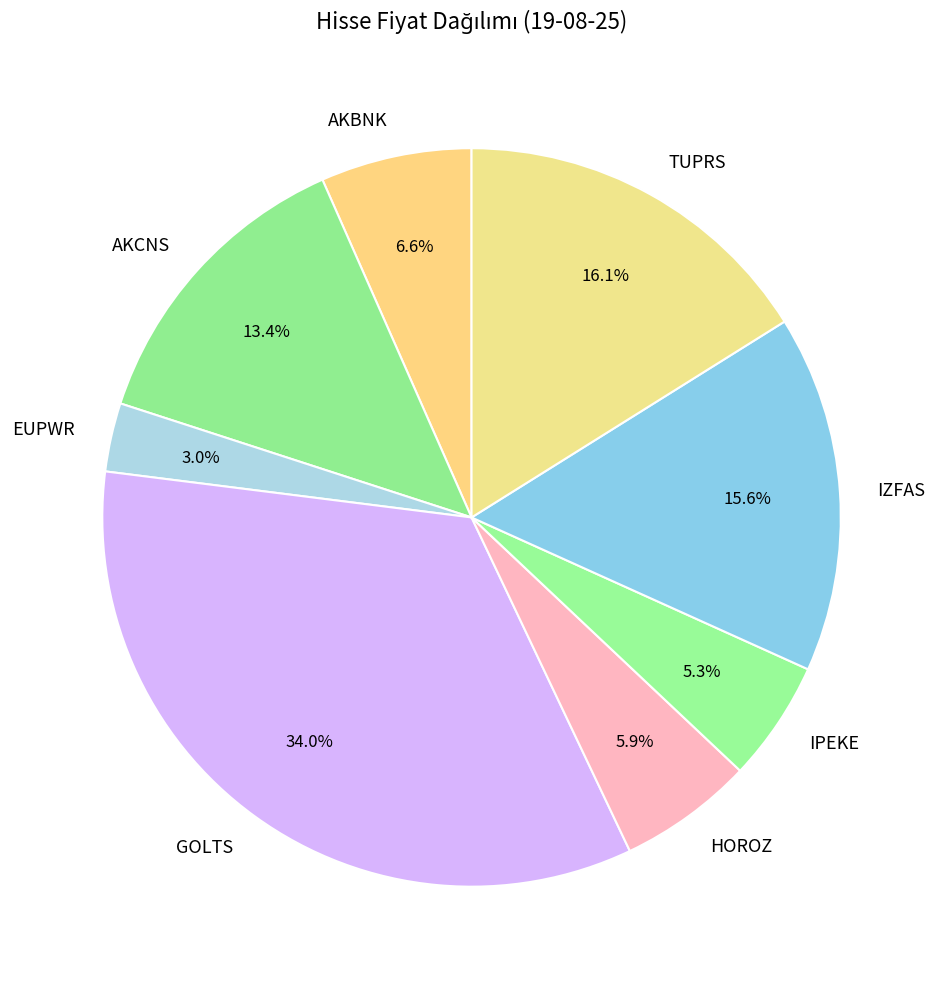

What is the smallest slice in the pie chart?

EUPWR